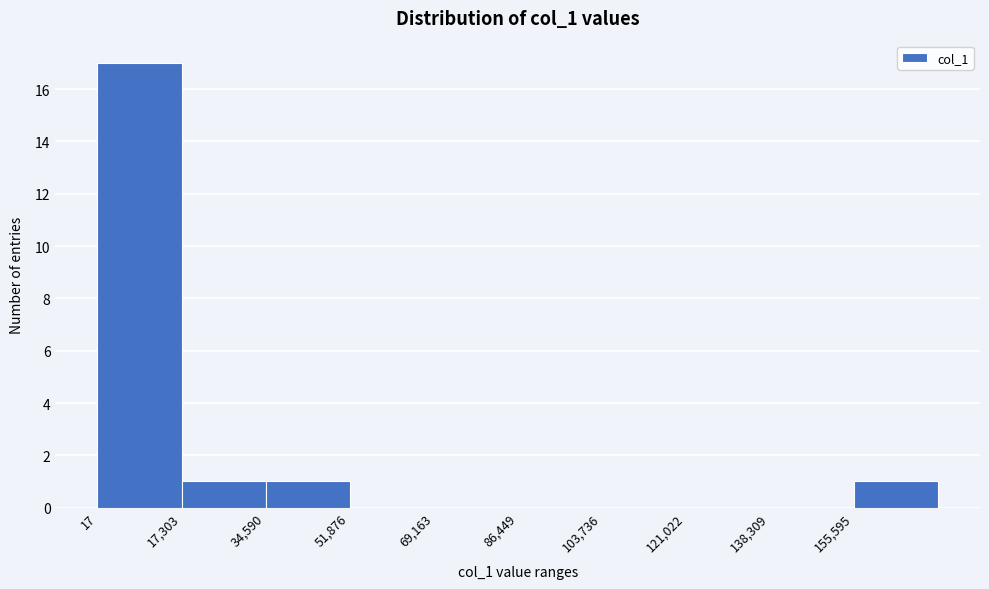

Reading left to right, transcribe this chart: for each bar, give the range it covers on the x-axis and its height. Neither the bar edges nor the heights are printed on the chart, so give them approximately, as read against the axes.

0 to 18000: 17
18000 to 34000: 1
34000 to 52000: 1
52000 to 70000: 0
70000 to 86000: 0
86000 to 104000: 0
104000 to 122000: 0
122000 to 138000: 0
138000 to 156000: 0
156000 to 172000: 1